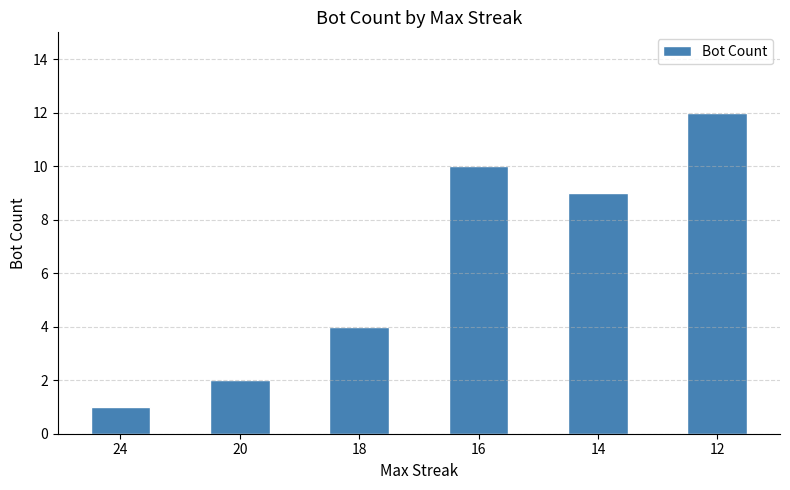

At which label is the value closest to 6?

18